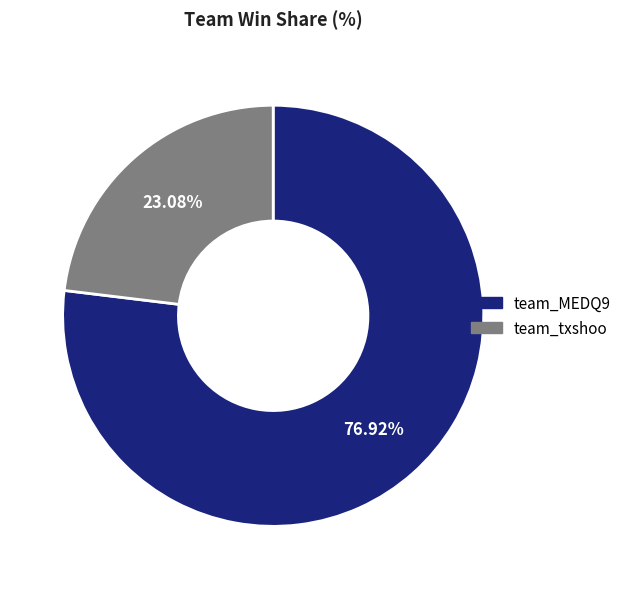

Which slice is the largest?

team_MEDQ9